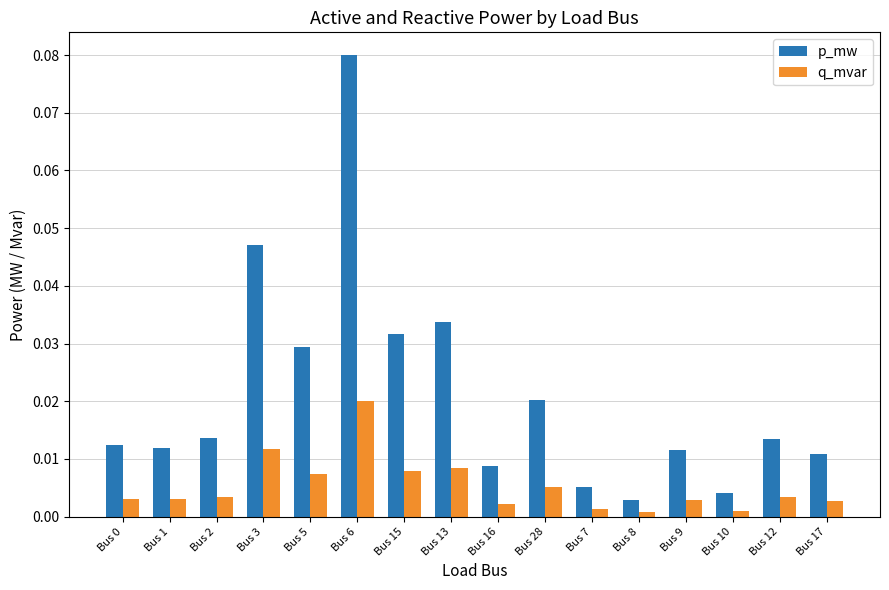

How many categories are shown in the chart?

16